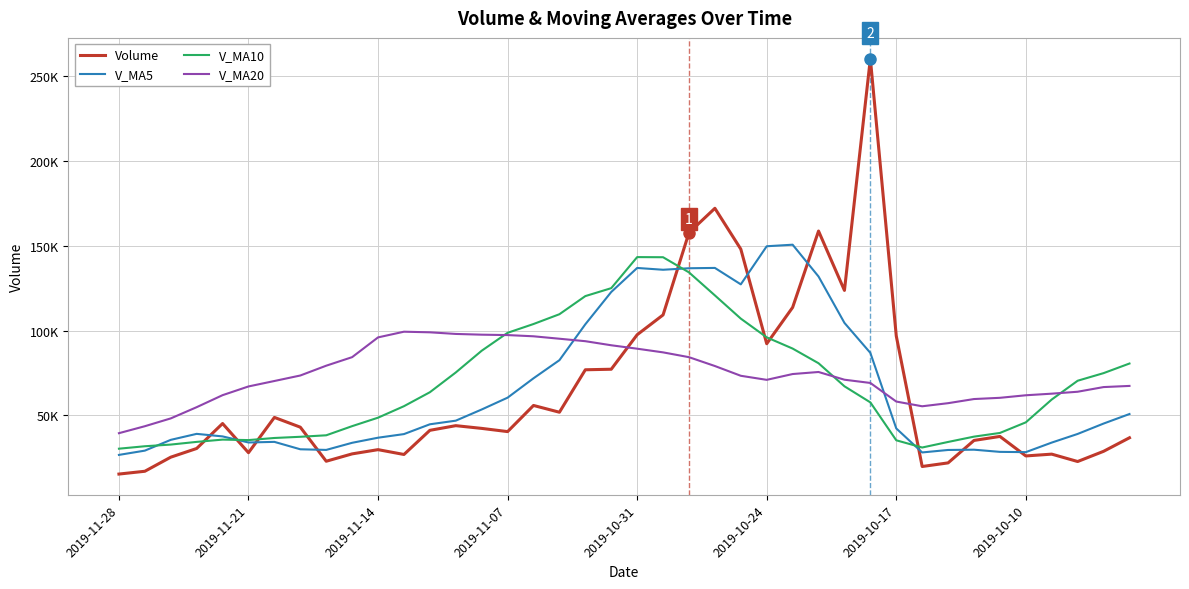

Which series has the largest total across all categories?

V_MA20